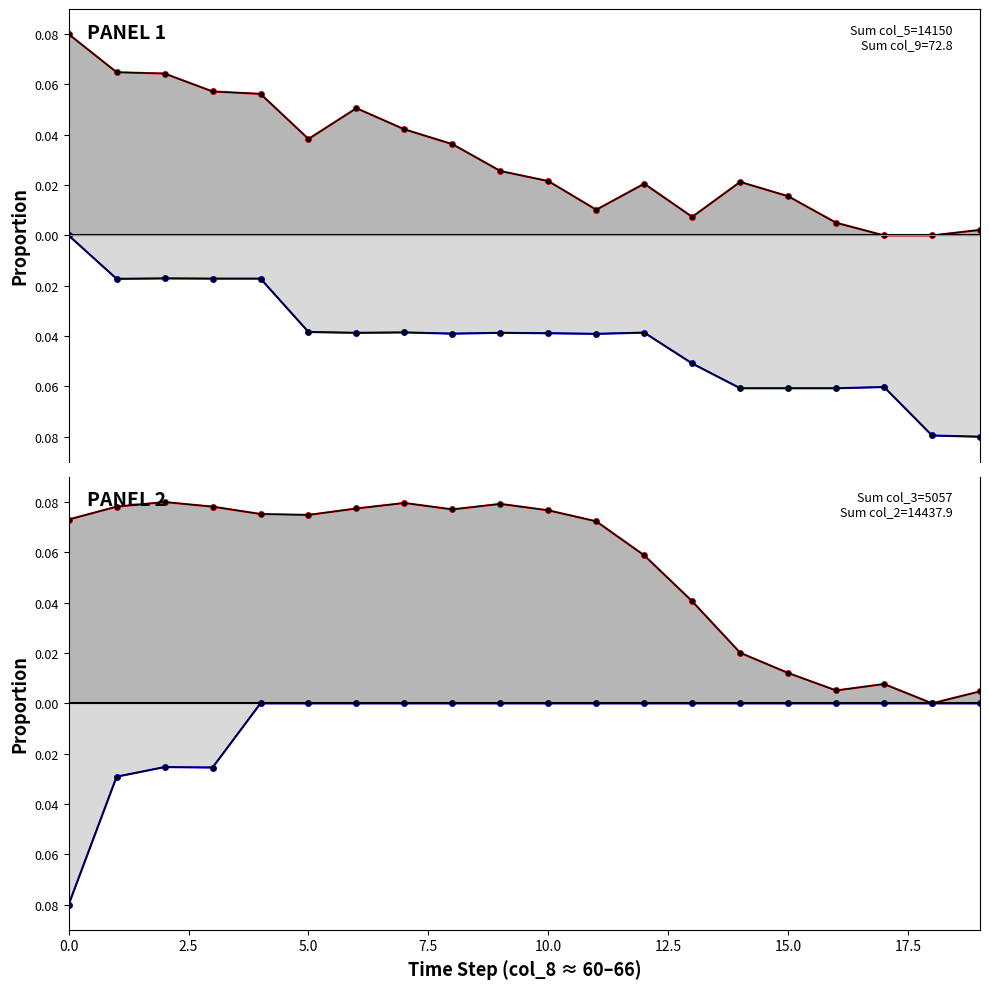

How many positive values does the col_3 series have?

19